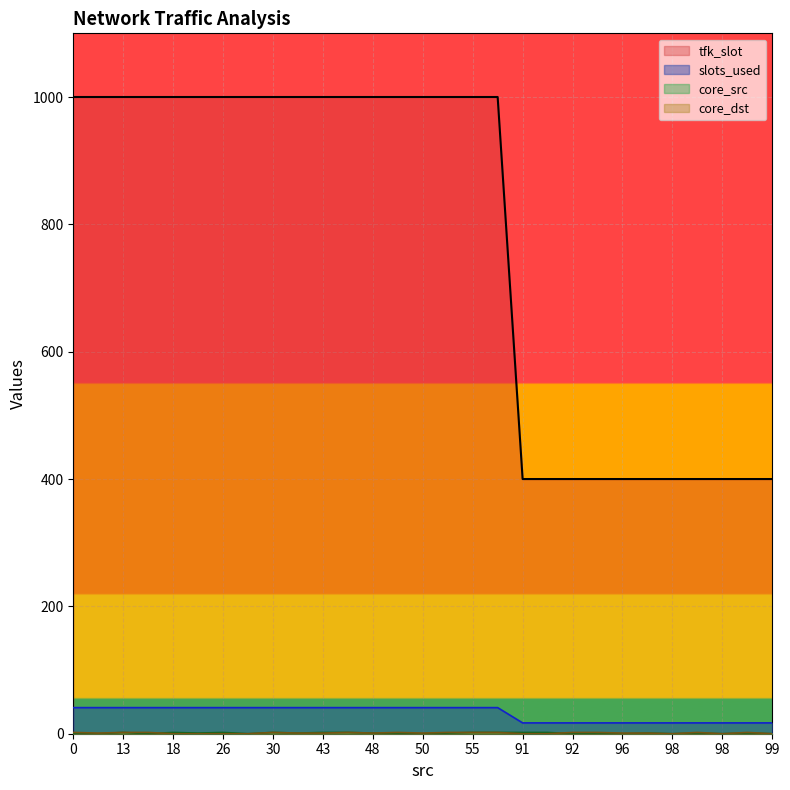

At which label does core_dst reach its minimum?

18